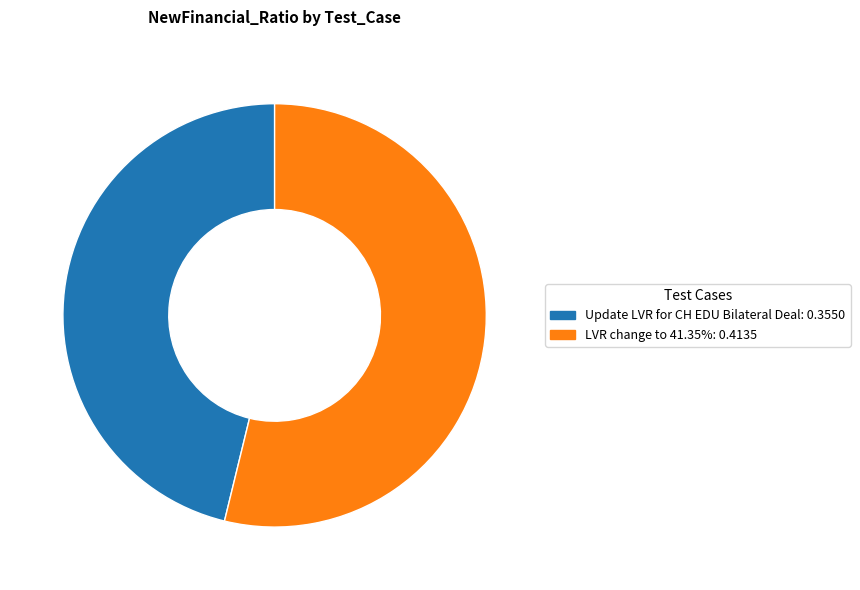

Is the sum of LVR change to 41.35% and Update LVR for CH EDU Bilateral Deal greater than half?

Yes